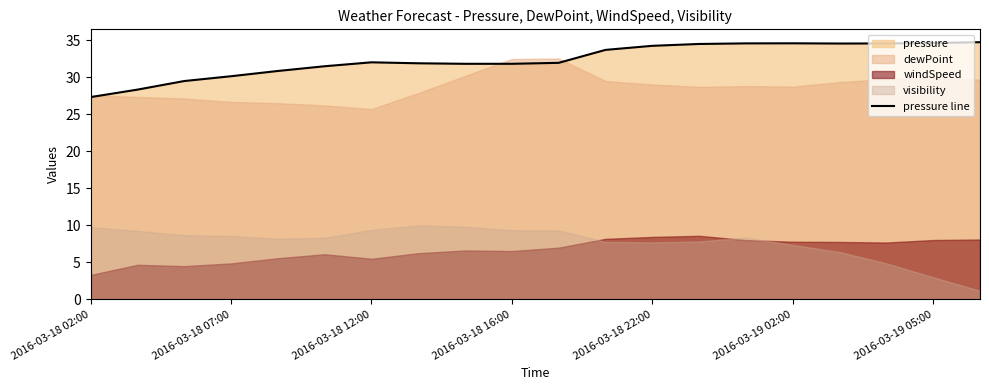

True or false: the data has more than 2 interior local peaks.

False